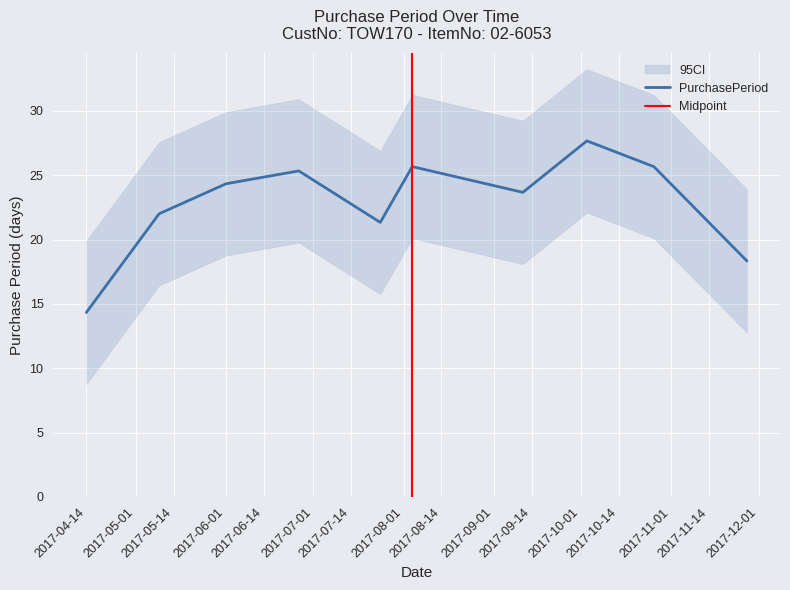

What is the minimum value for PurchasePeriod?

14.3